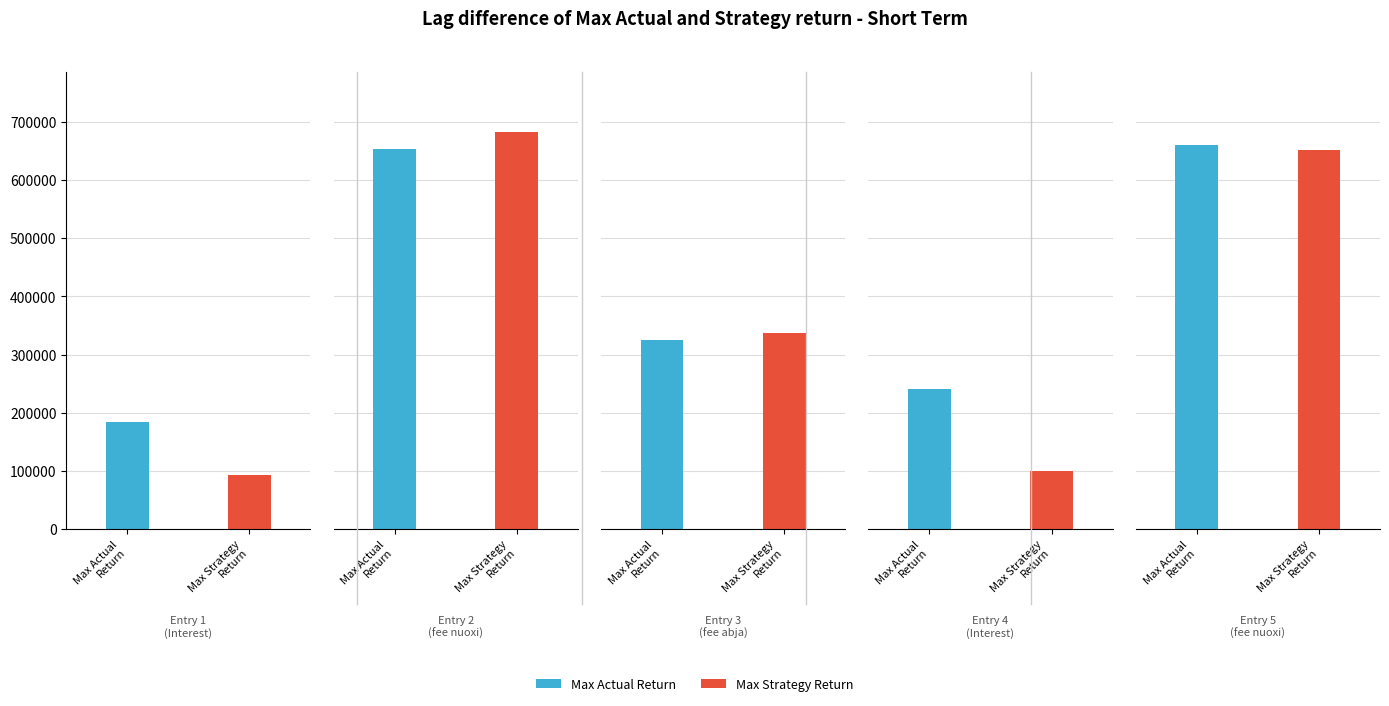

The value of Max Strategy Return at 2 is 110817.0. True or false?

False